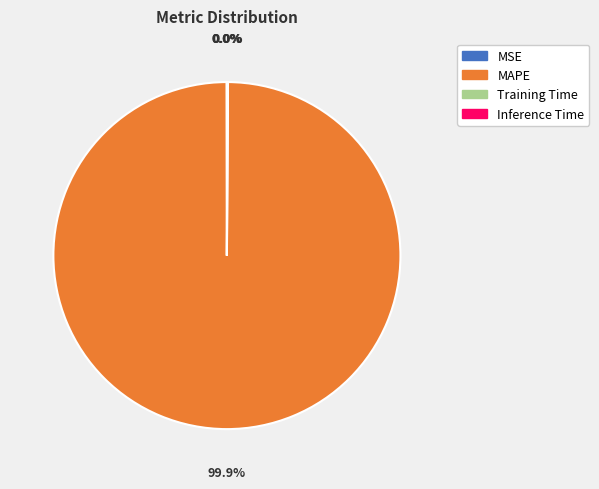

Which slice is the largest?

MAPE